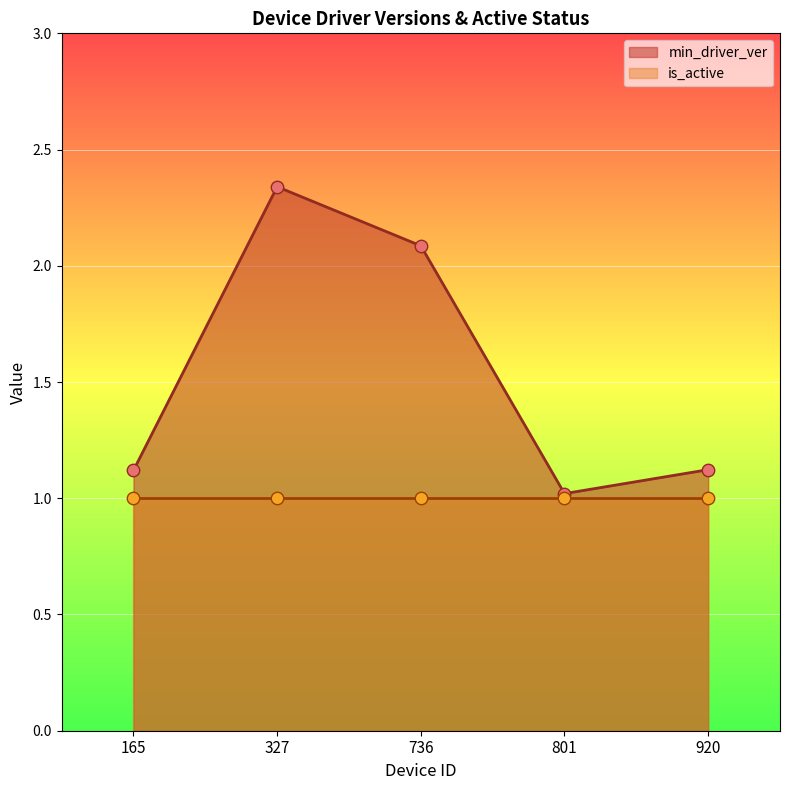

What is the change in value from 801 to 920?

+0.1